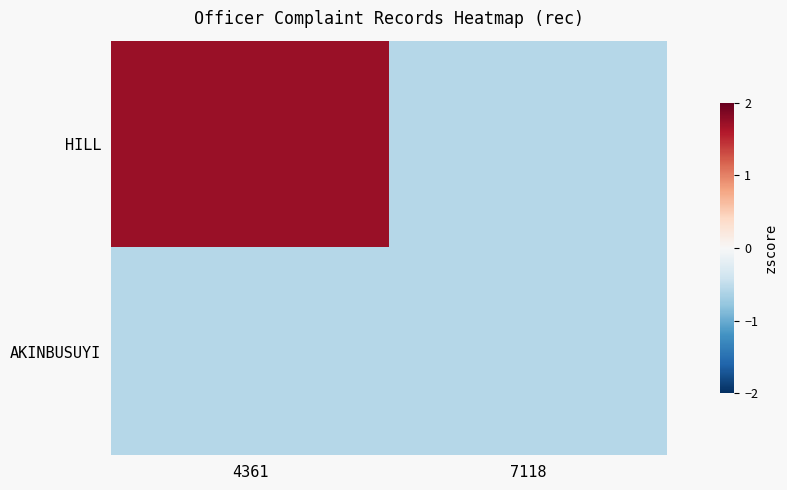

At which category is the sum across all series the highest?

4361